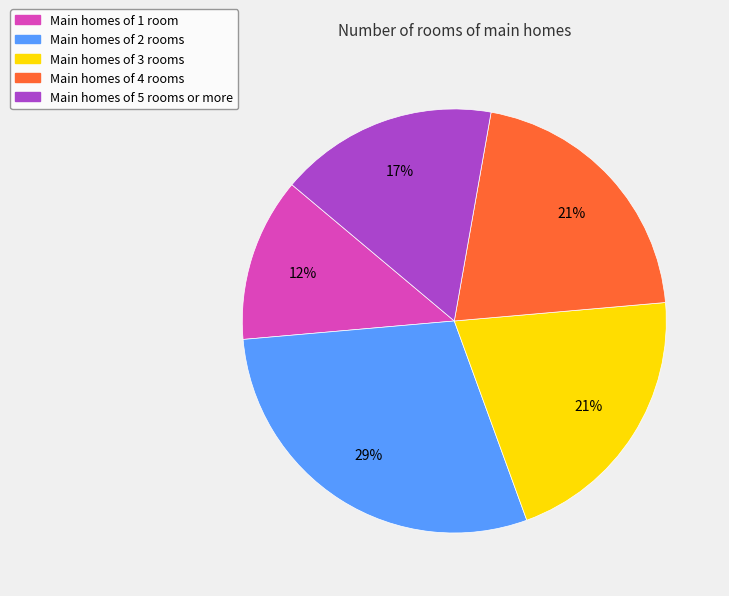

Does any single category account for the majority?

No